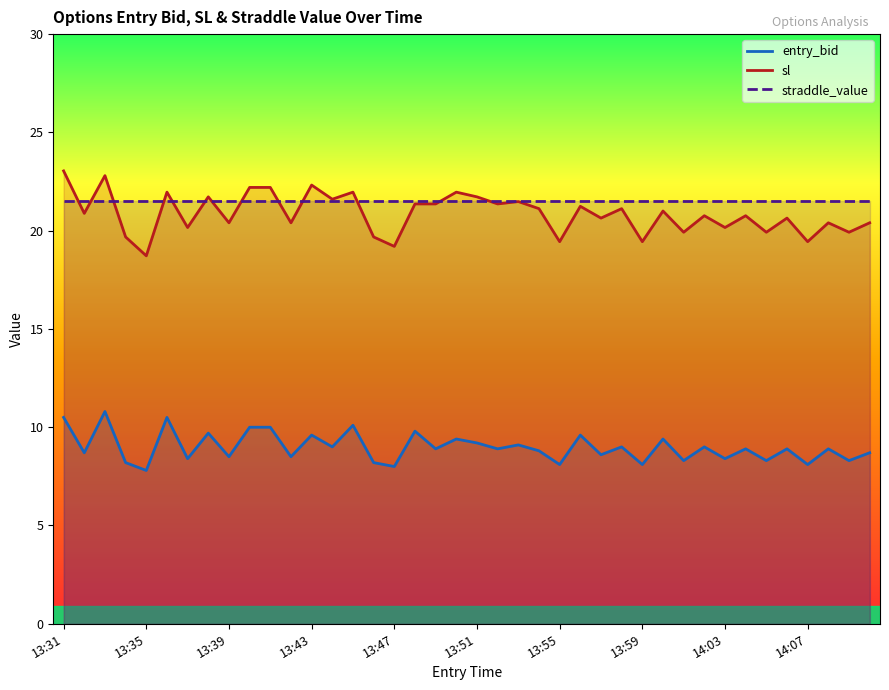

What is the lowest value of the entry_bid series?

7.8